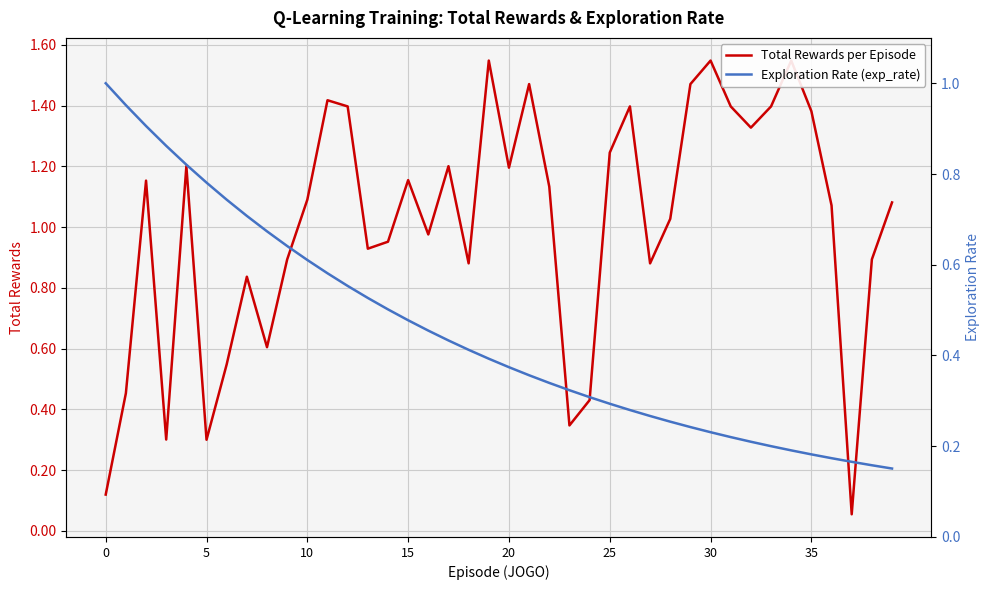

What is the maximum value for Total Rewards per Episode?

1.5